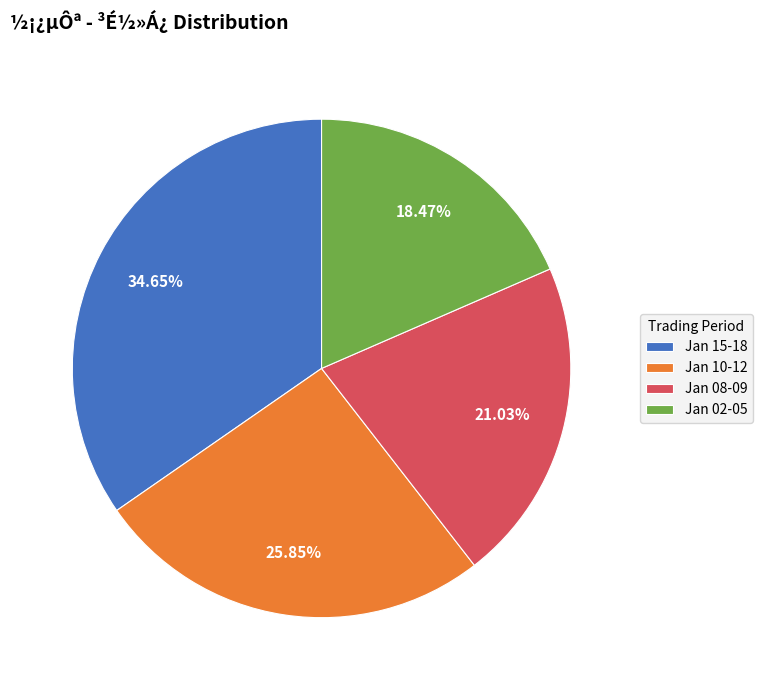

How many segments does this pie chart have?

4